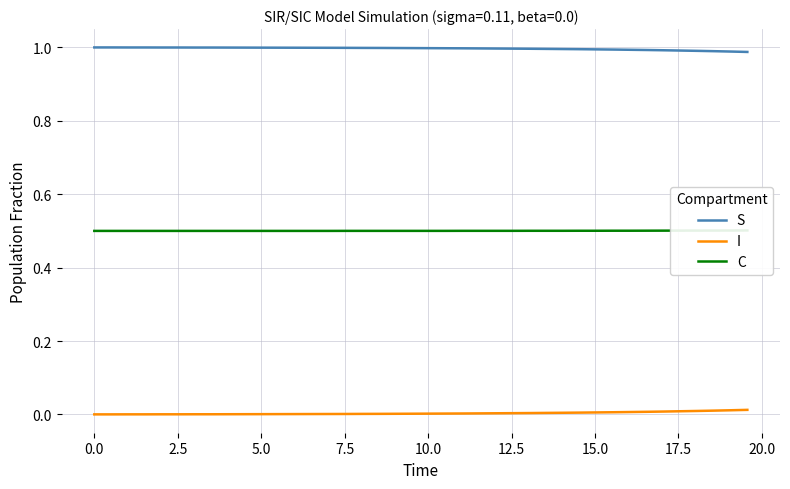

True or false: C and I cross at least once.

False